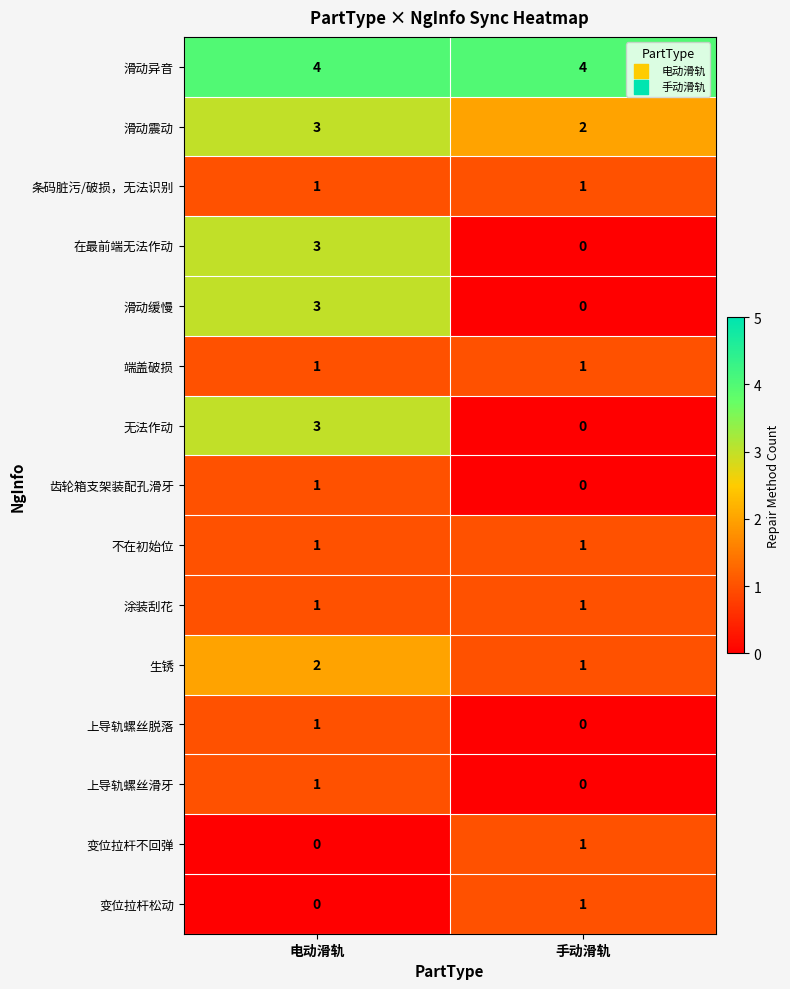

How many categories are shown in the chart?

2